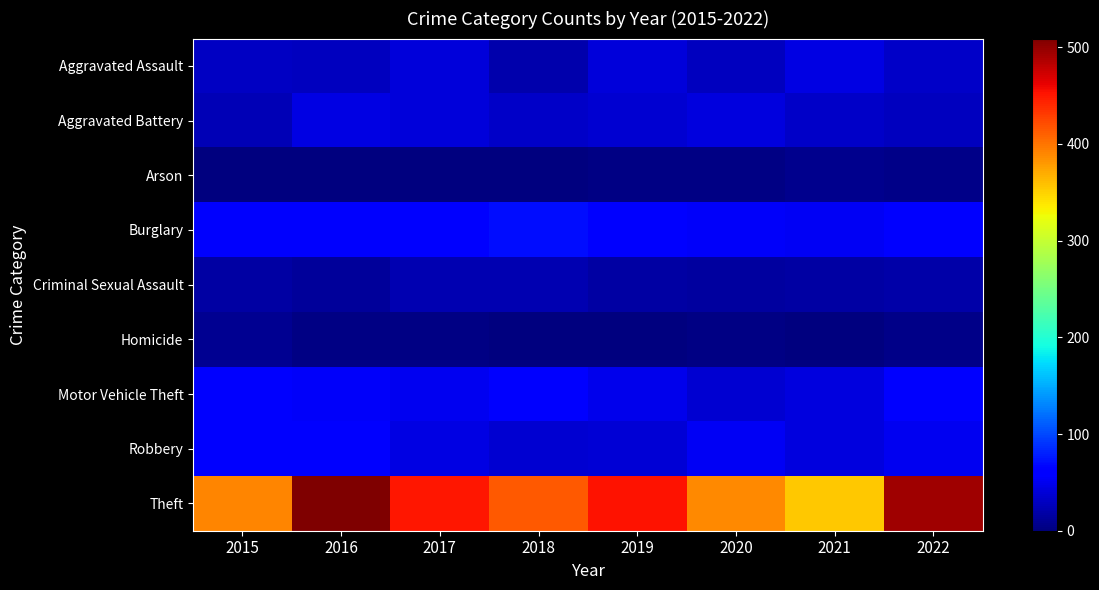

How many distinct data groups are displayed?

9